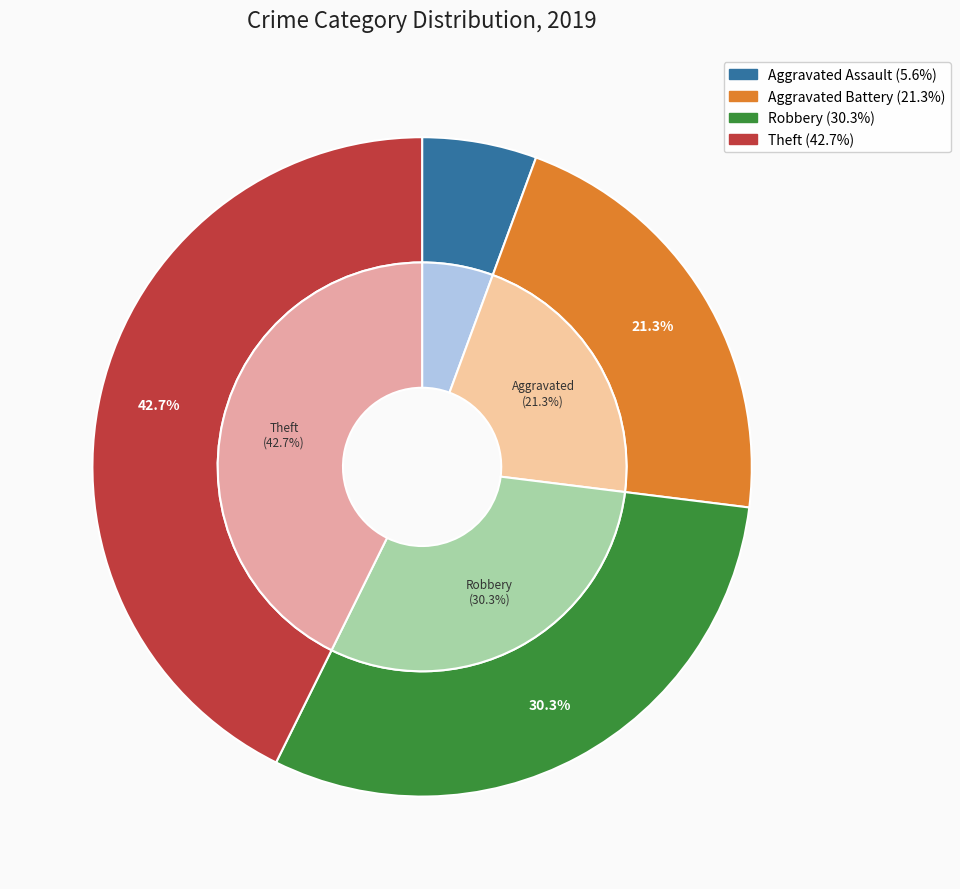

How many segments does this pie chart have?

4